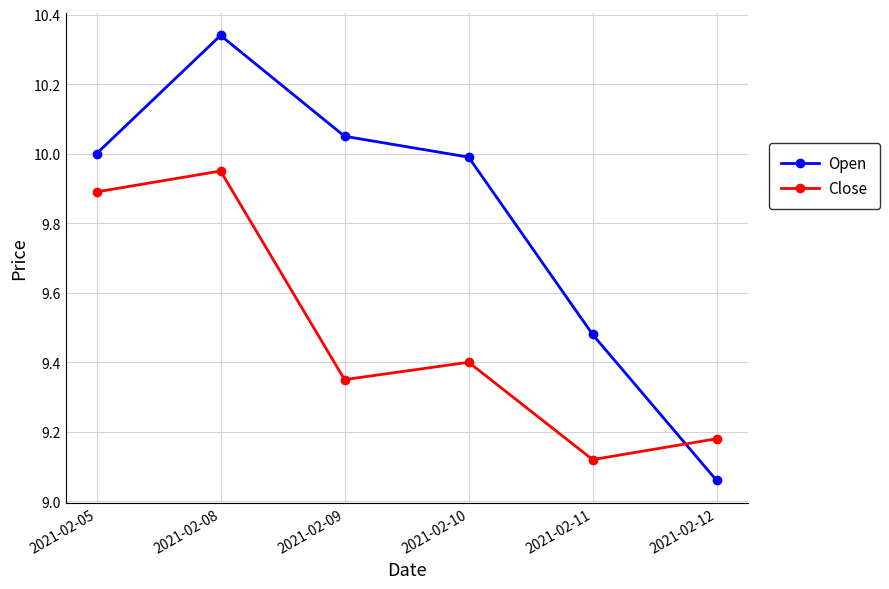

The Close series shows 9.9 at 2021-02-05. True or false?

True